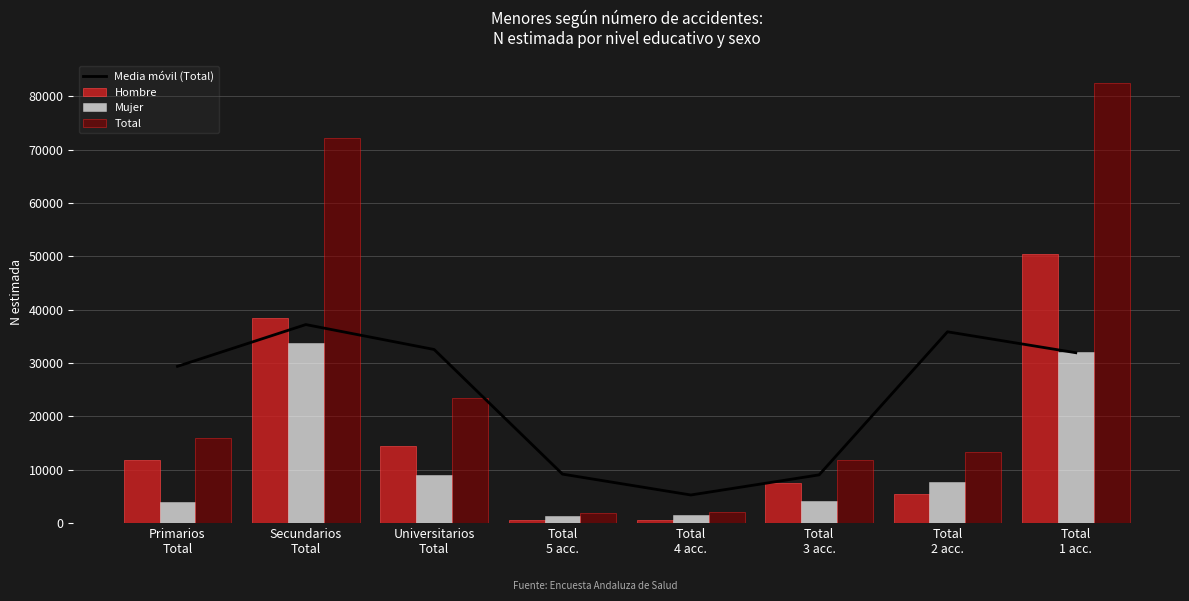

What is the label of the 7th bar from the right?

Secundarios
Total